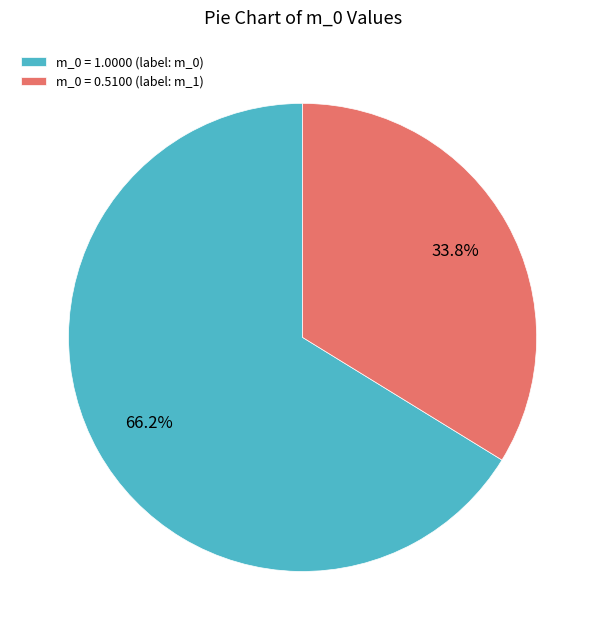

Which has a higher value, m_0 = 1.0000 (label: m_0) or m_0 = 0.5100 (label: m_1)?

m_0 = 1.0000 (label: m_0)